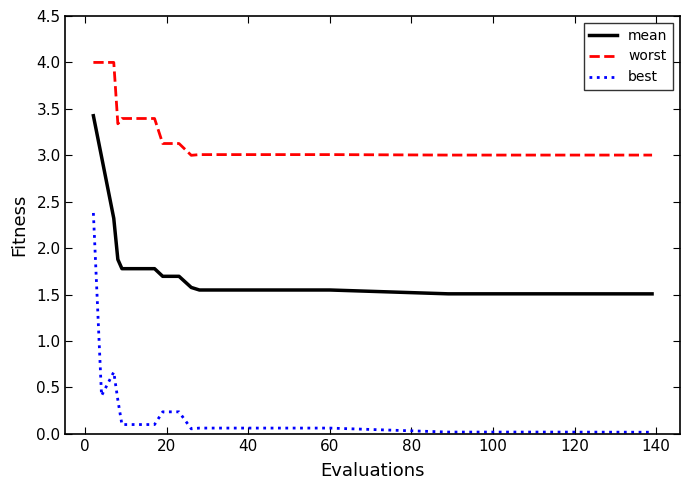

What is the difference between the maximum and minimum values in the worst series?

1.0